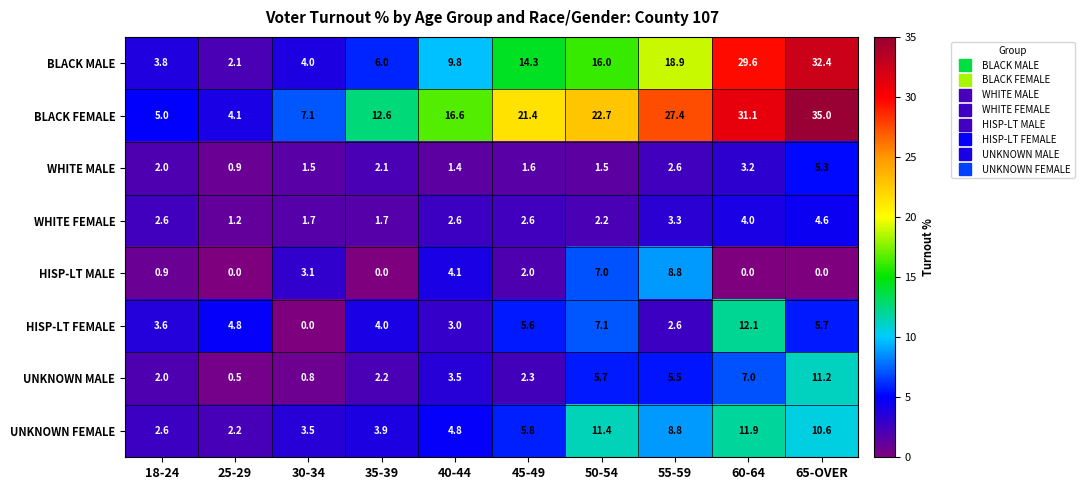

How many values in the WHITE MALE series are below 2?

5